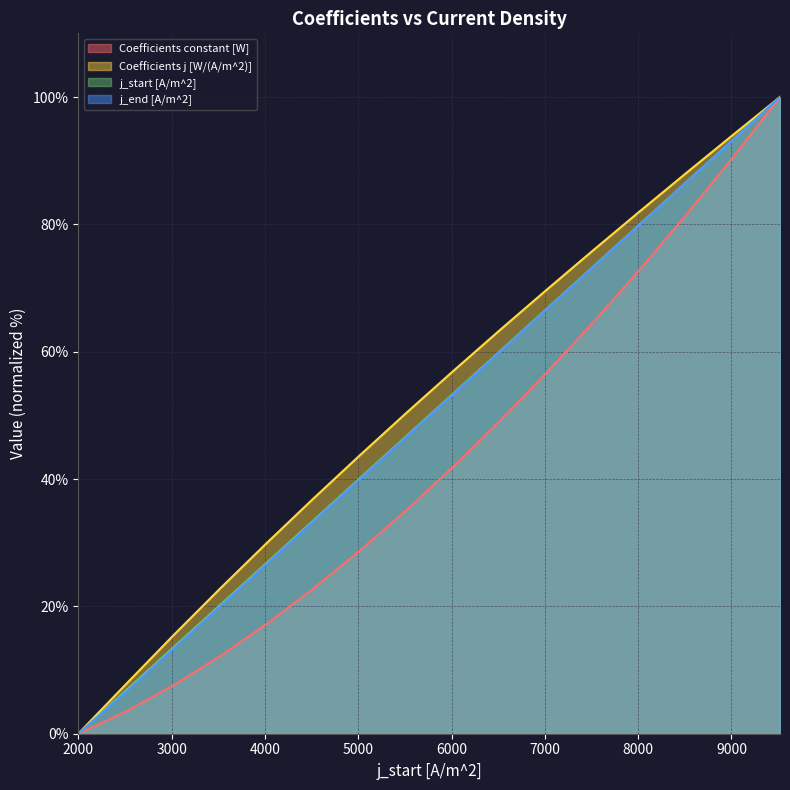

Which series has the largest total across all categories?

Coefficients j [W/(A/m^2)]